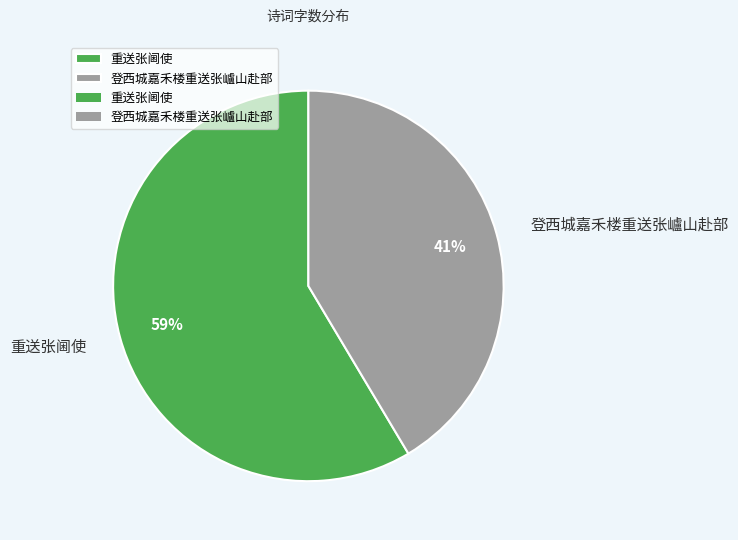

Do 登西城嘉禾楼重送张㠠山赴部 and 重送张阃使 together represent more than half of the pie?

Yes